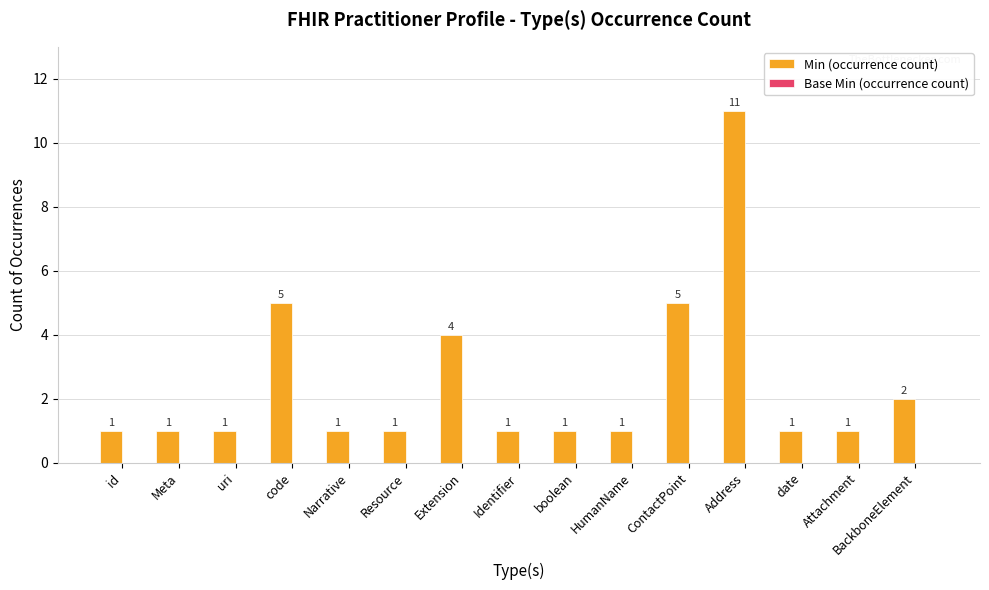

Between date and Extension, which is larger?

Extension